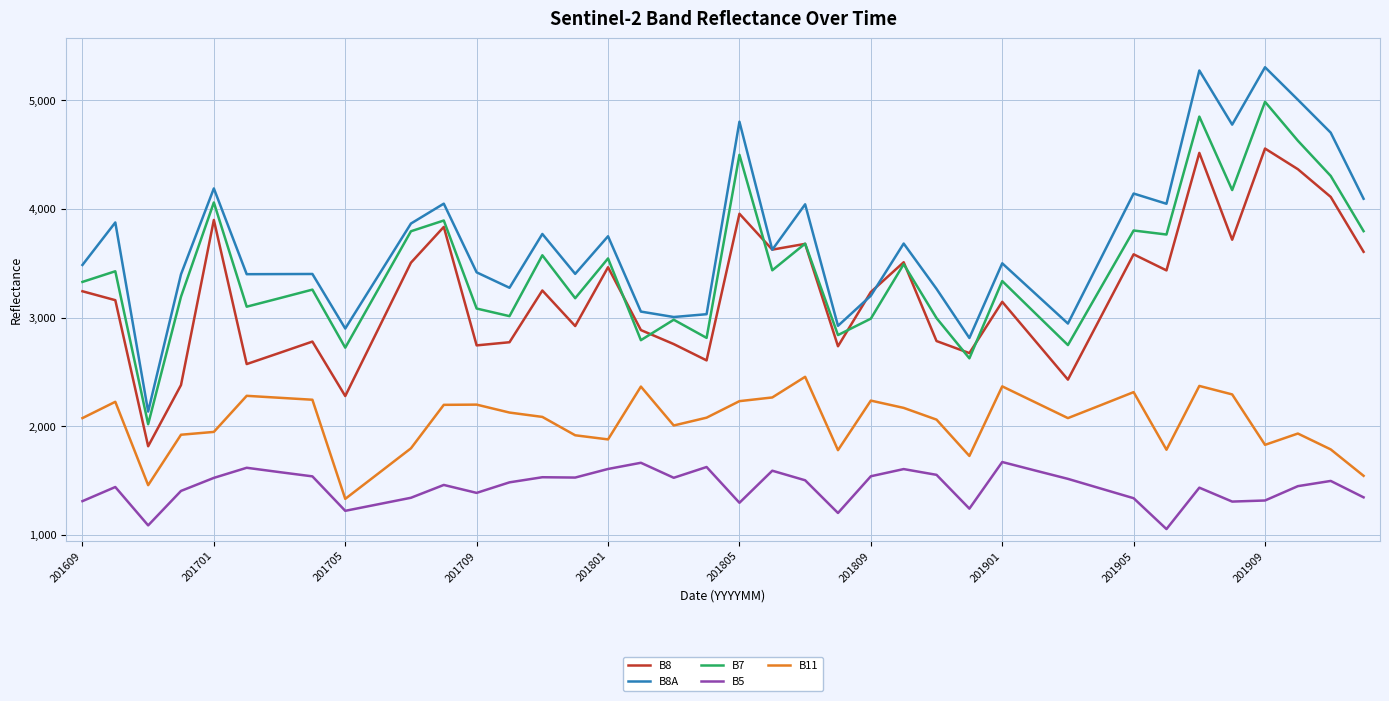

How many lines are shown in the chart?

5